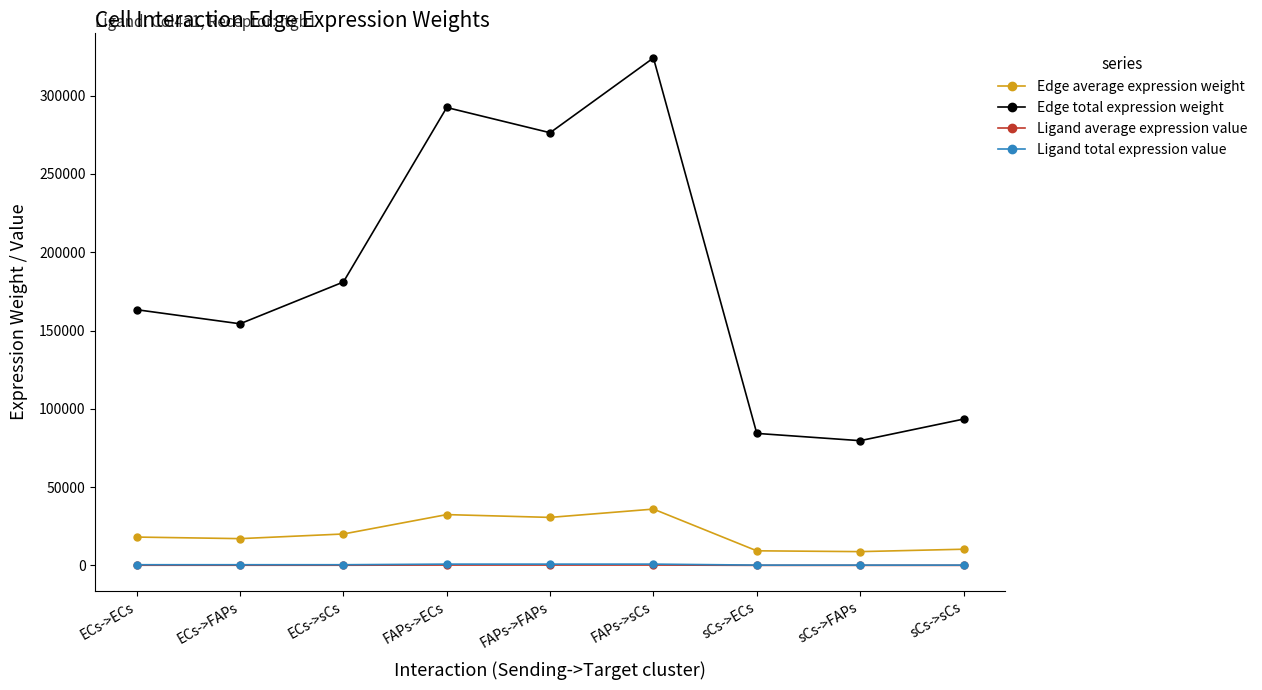

What is the greatest value displayed?

324064.9